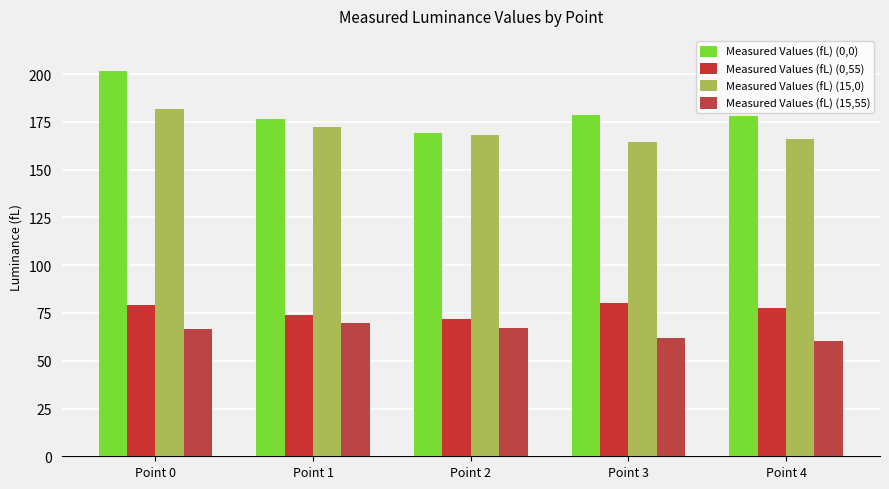

Count the number of categories in the chart.

5